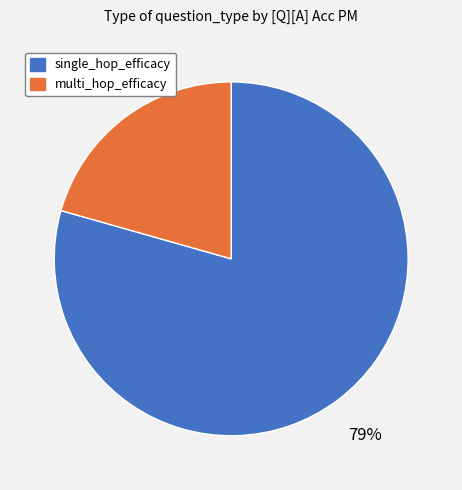

Is it true that multi_hop_efficacy is 33% of the pie?

False